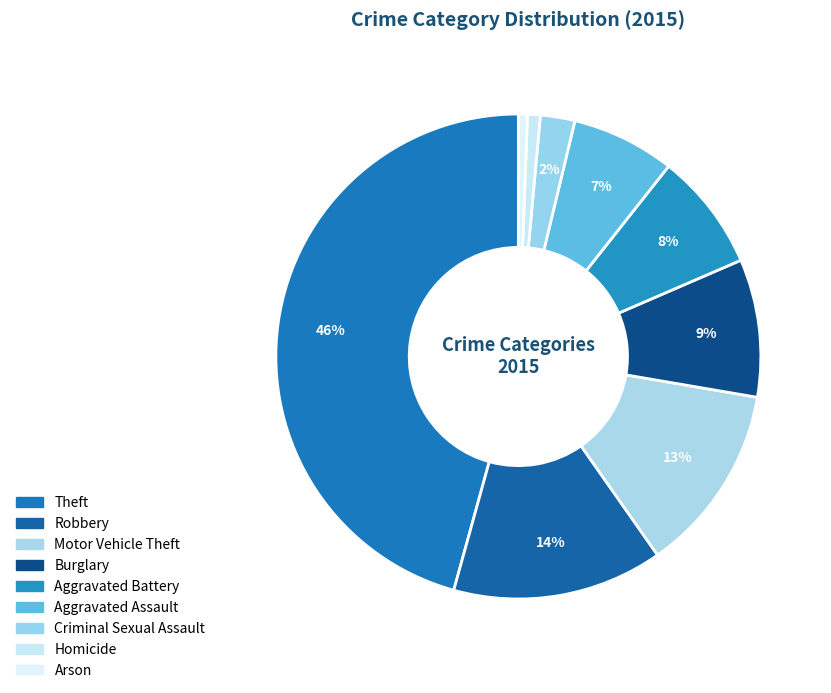

To the nearest percent, what portion does Aggravated Assault represent?

7%